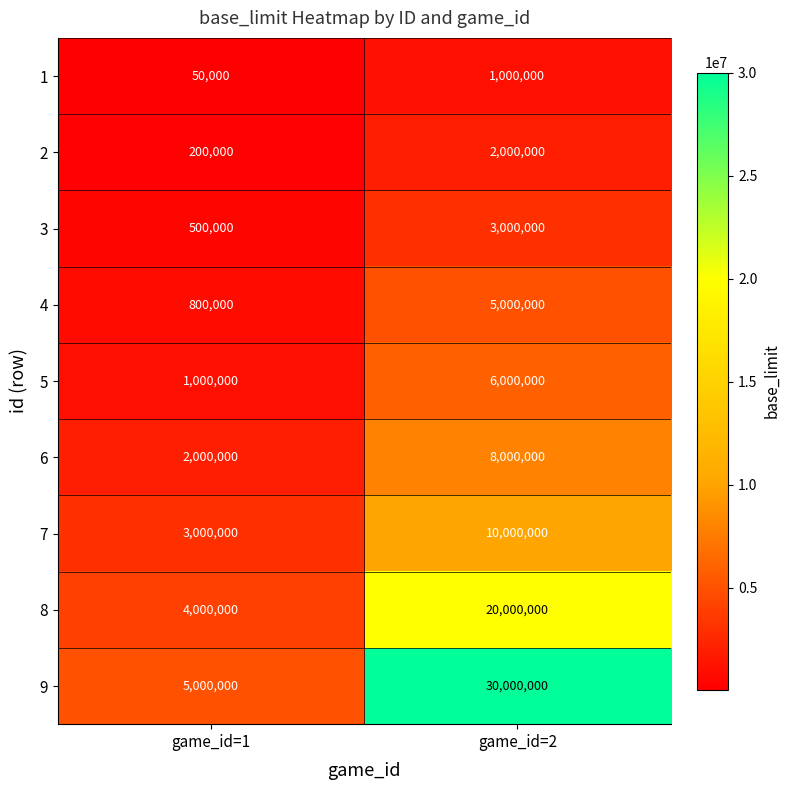

Read the 5 value at game_id=2.

6000000